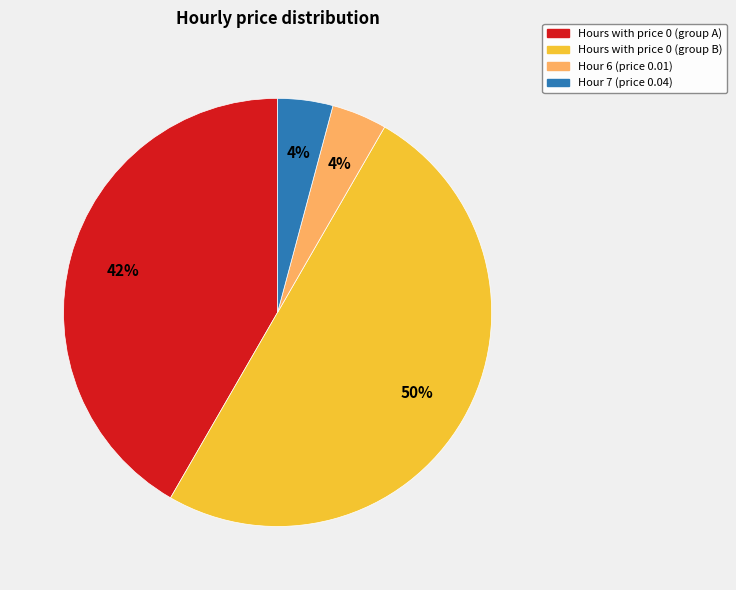

To the nearest percent, what is the difference between the largest and smallest slice percentages?

46%